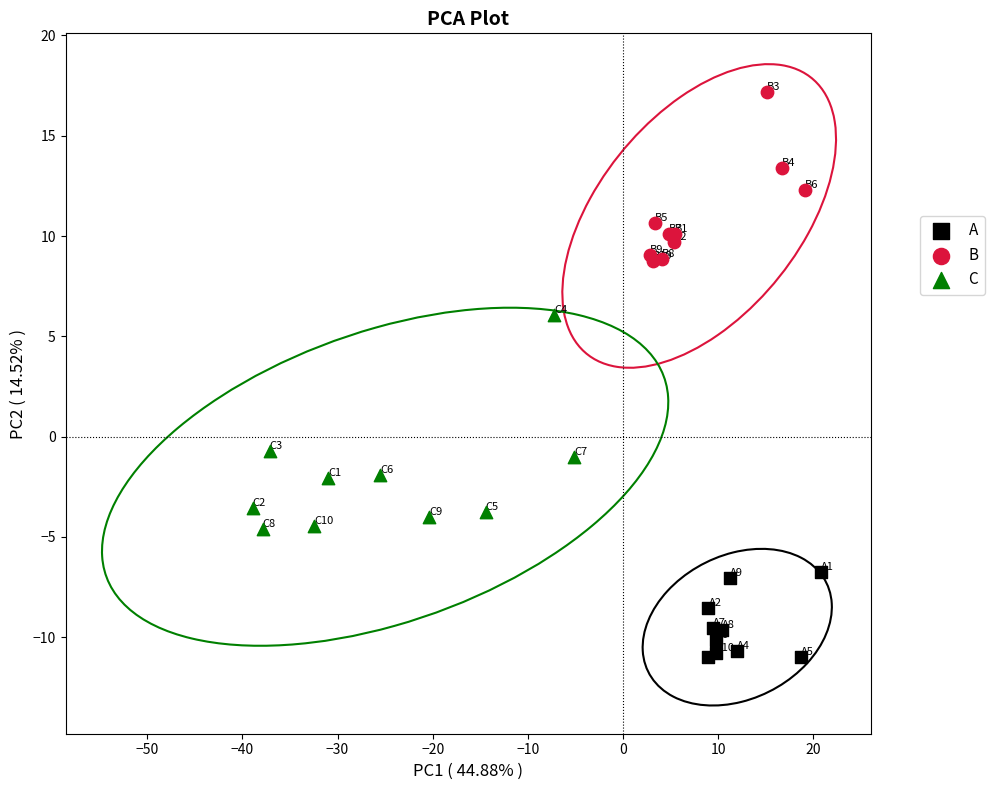

Which series contains the highest Y value?

B